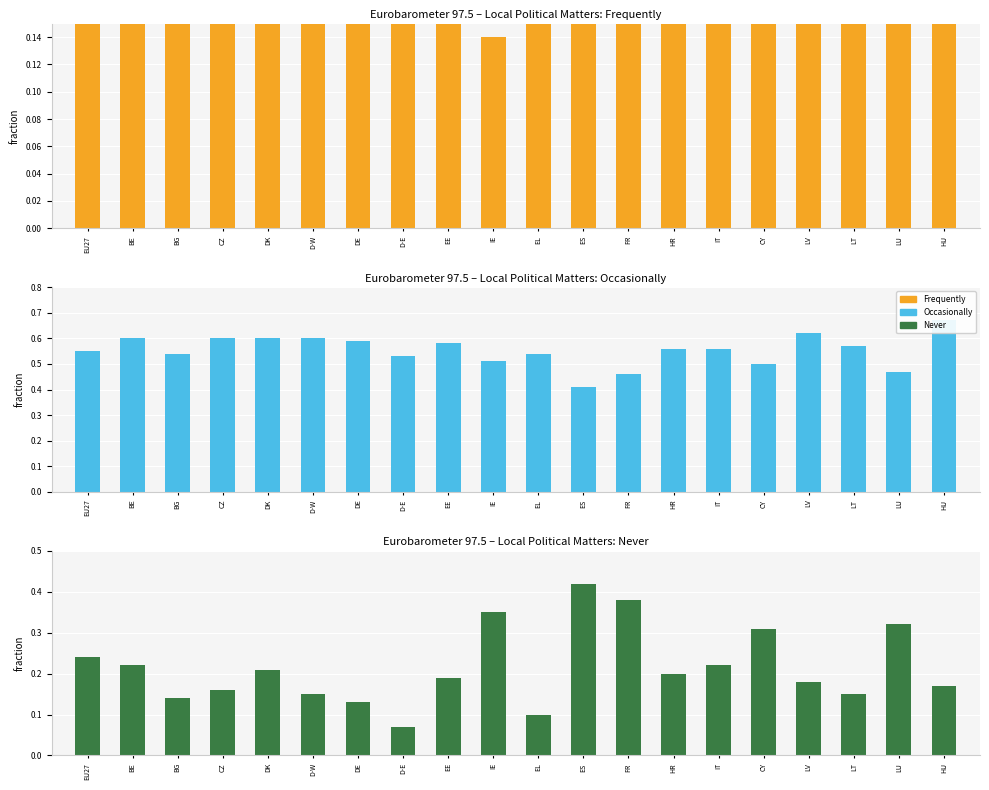

Is it true that Occasionally equals 0.6 at LV?

True